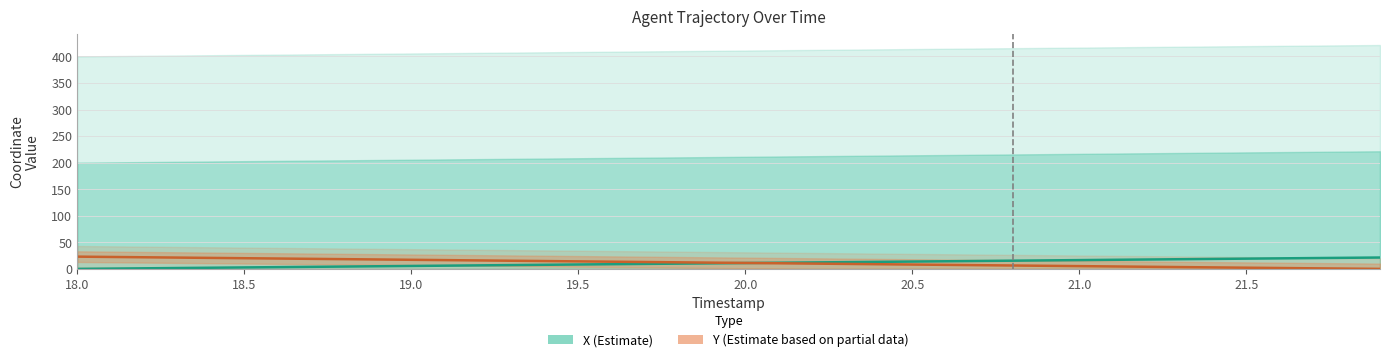

Where does the data first go above 11?

18.0